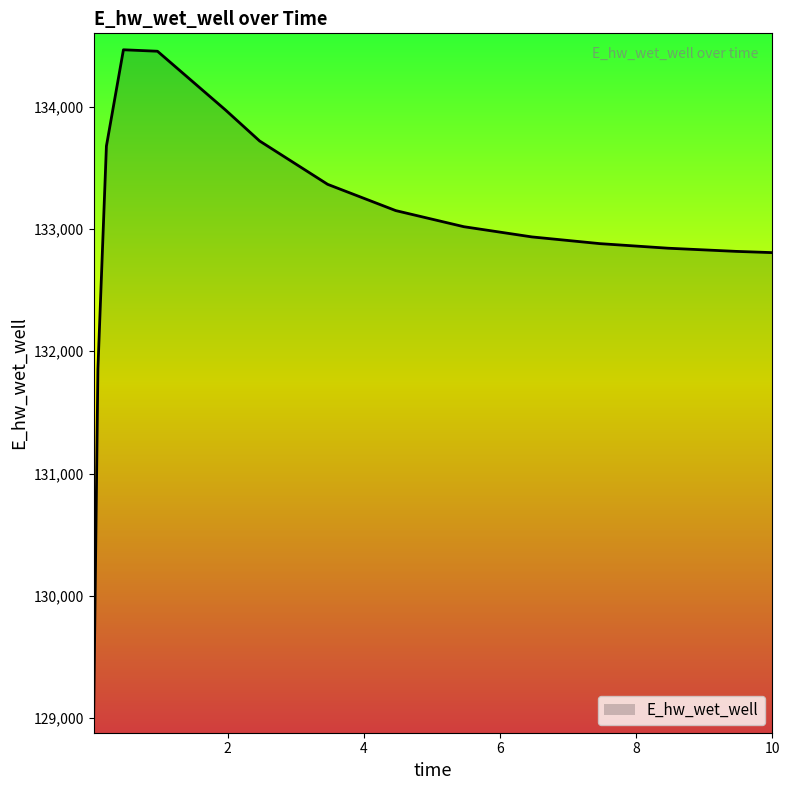

What is the difference between the second highest and minimum values?

5443.5